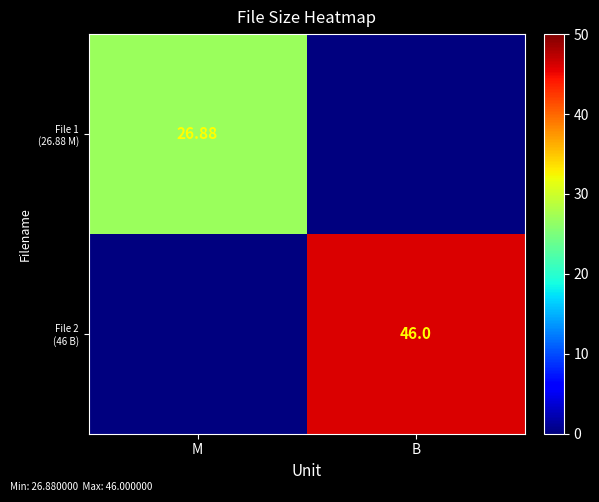

At M, list the series in order from largest to smallest.

File 1 (26.88 M), File 2 (46 B)